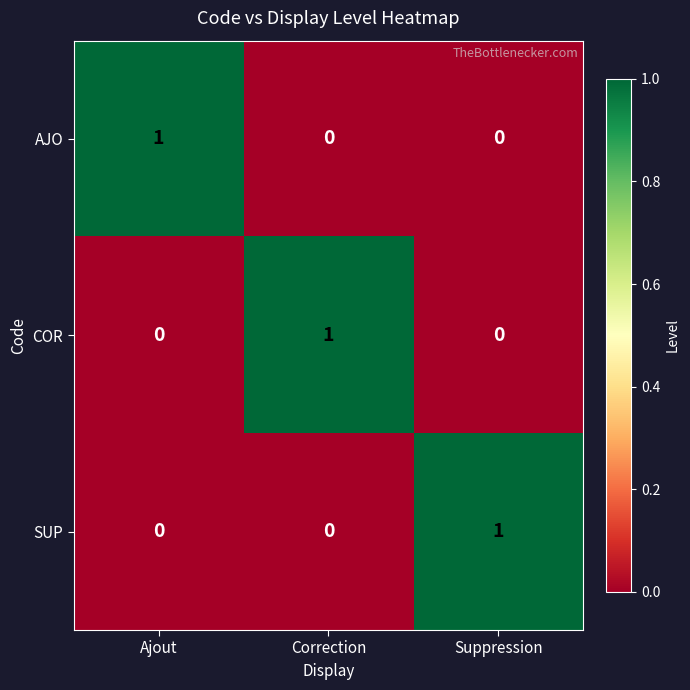

Reading left to right, extract all data points from this chart.

AJO: 1	0	0
COR: 0	1	0
SUP: 0	0	1